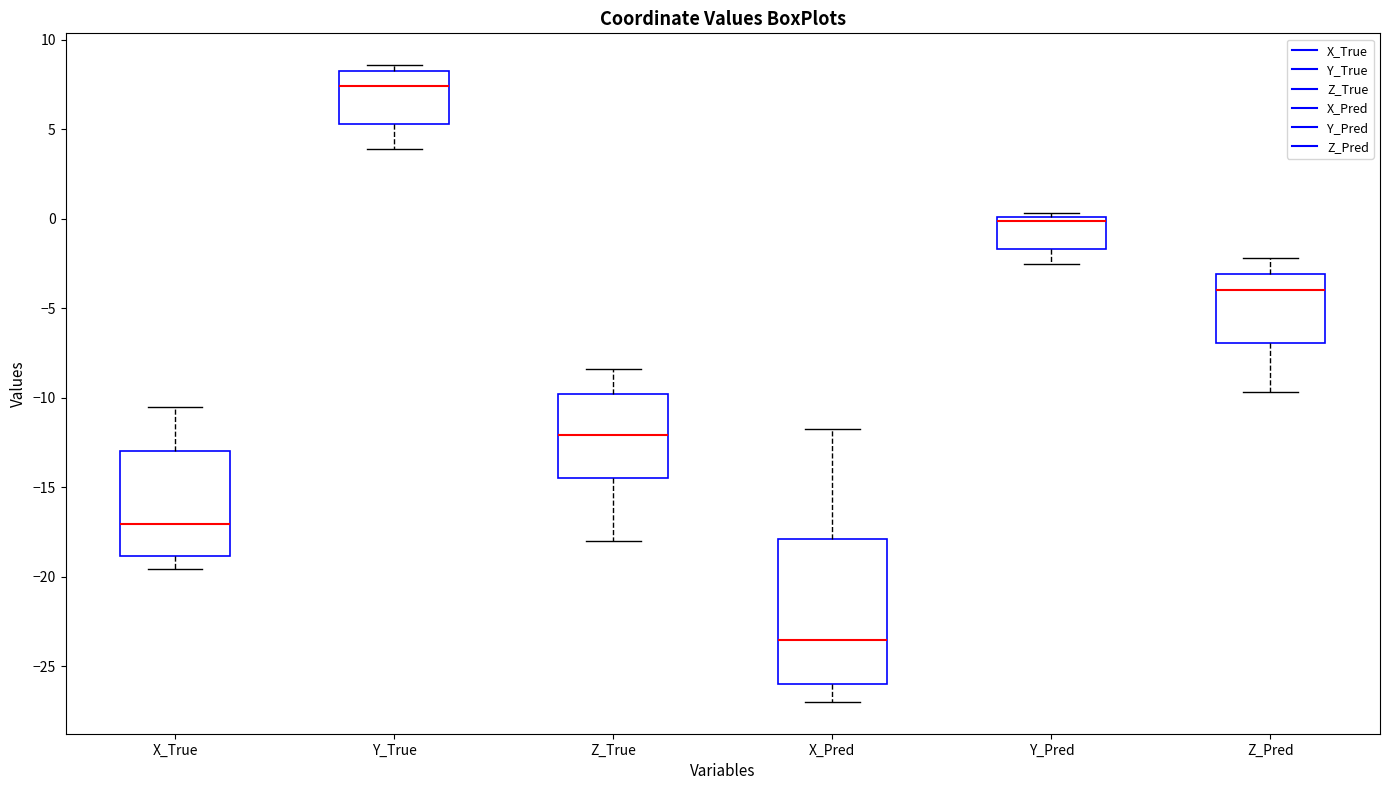

Where does the upper whisker of the box for X_True end on the y-axis? The values are not printed on the chart, so give them approximately, as read against the axis.

-10.5